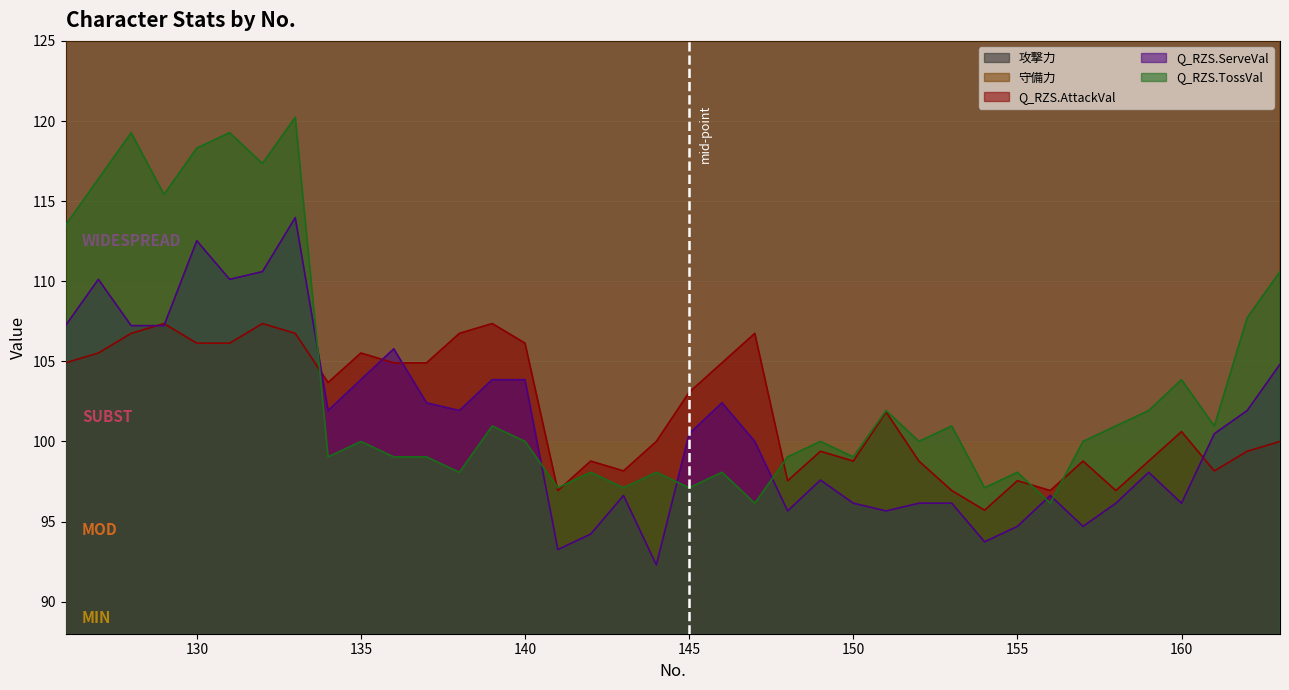

What is the value of the Q_RZS.ServeVal point at the 28th from the left?

96.1